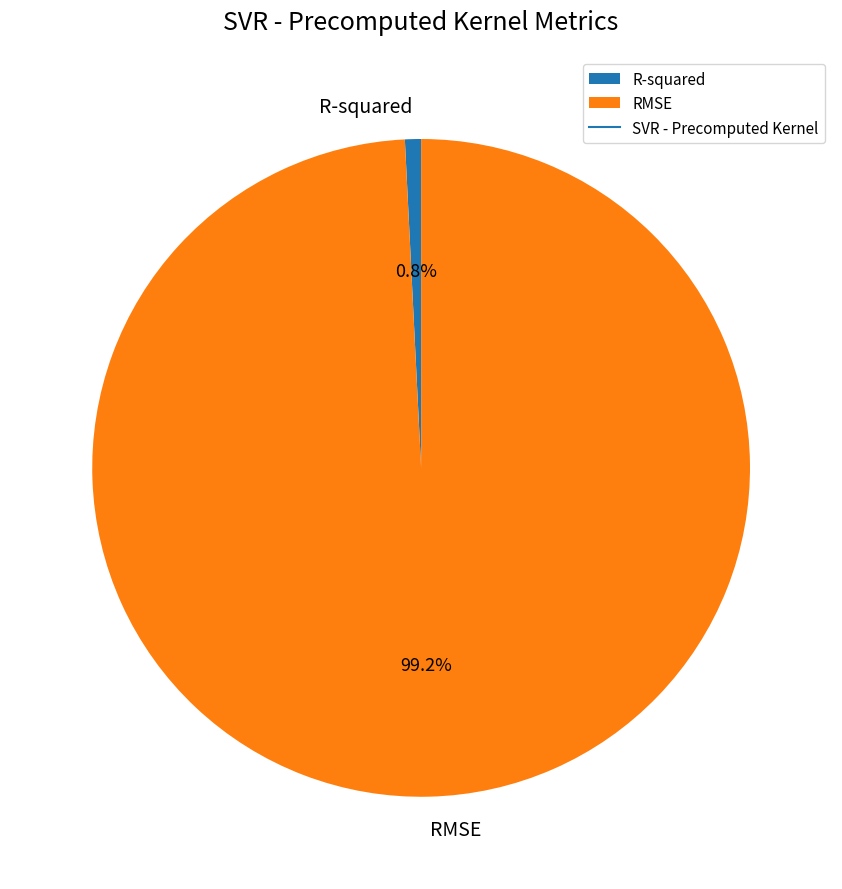

Which has a higher value, RMSE or R-squared?

RMSE